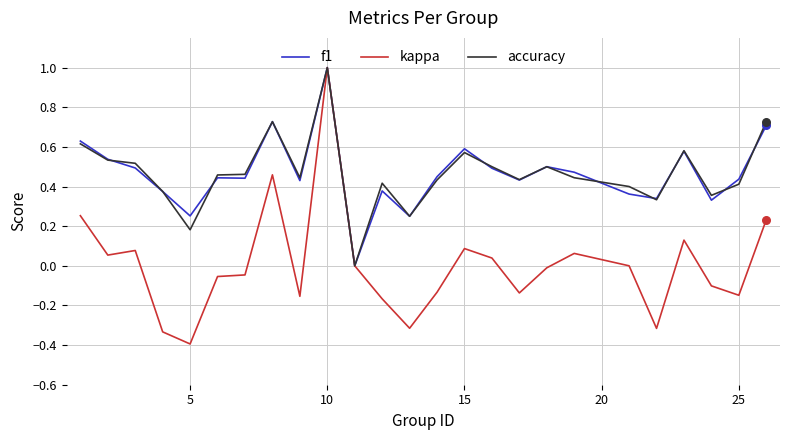

What are all the series names shown in the legend?

f1, kappa, accuracy